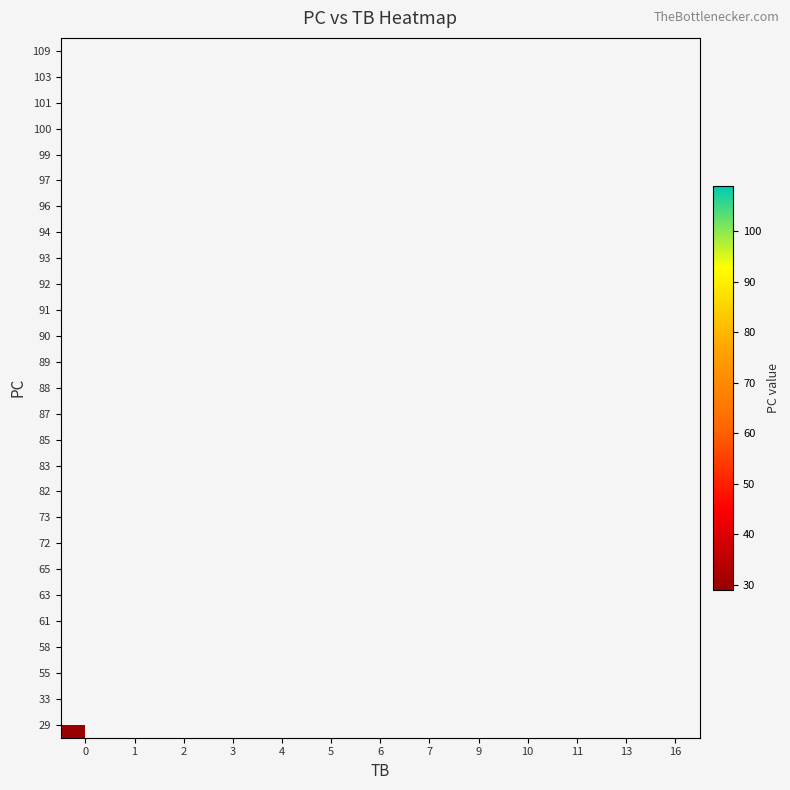

How many distinct data groups are displayed?

27